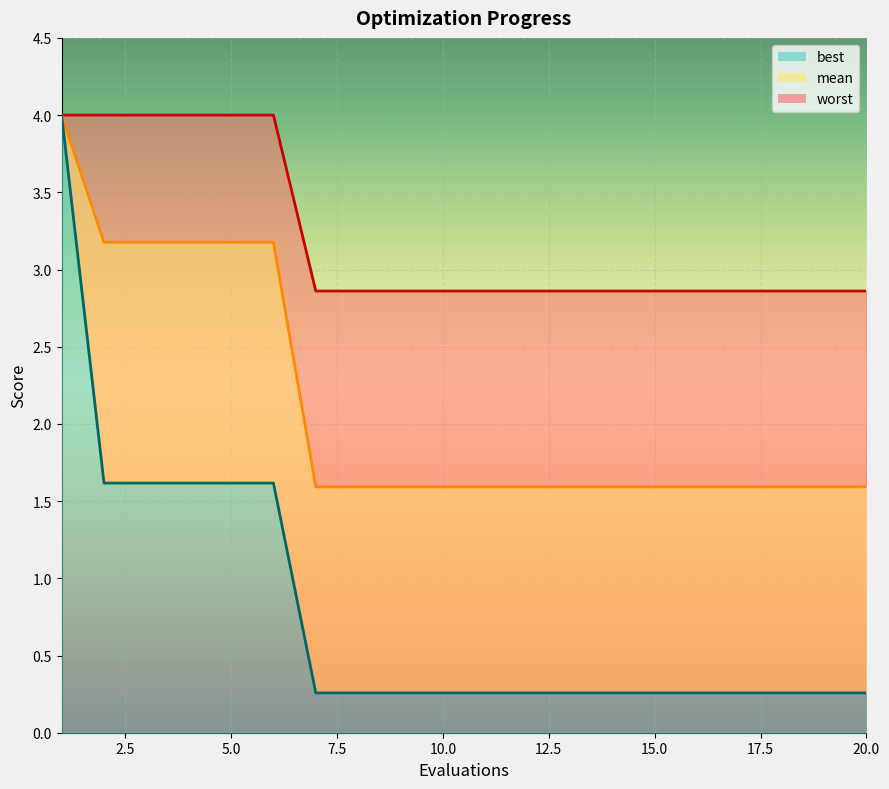

What is the sum of the best values at 2 and 7?

1.9